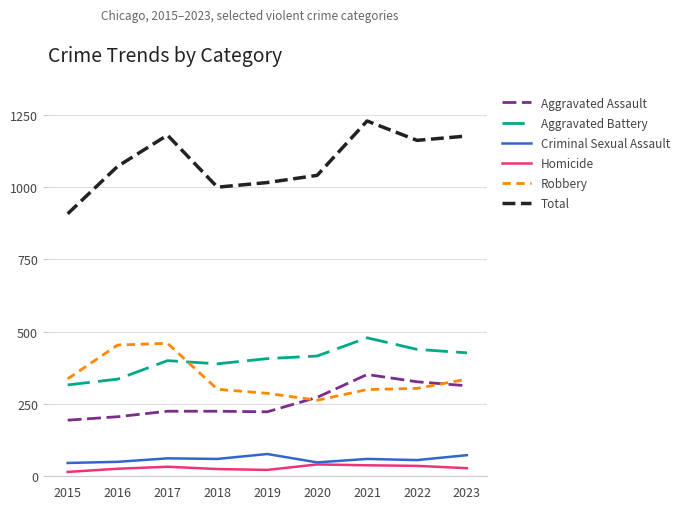

In Criminal Sexual Assault, how many points are higher than both neighbors (excluding endpoints)?

3